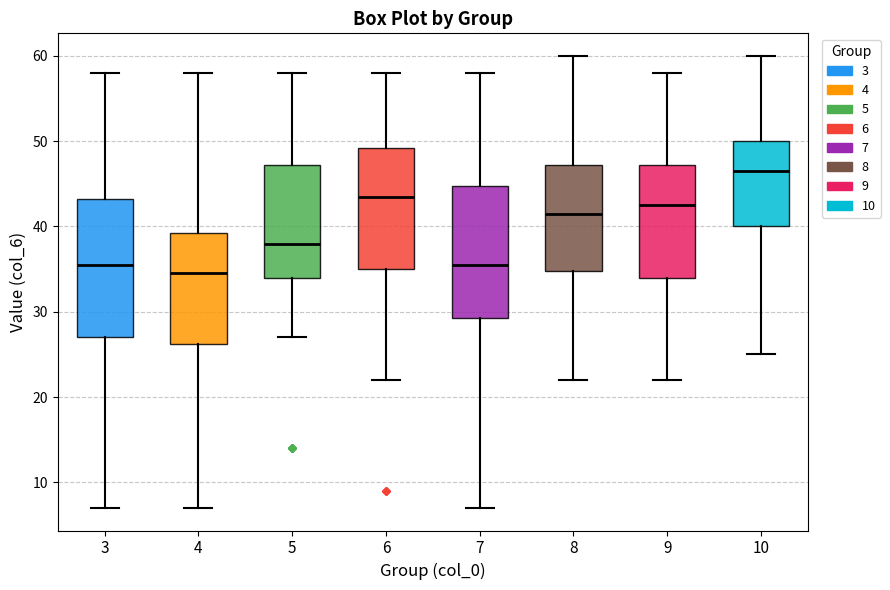

Which box has the lowest median line?

4